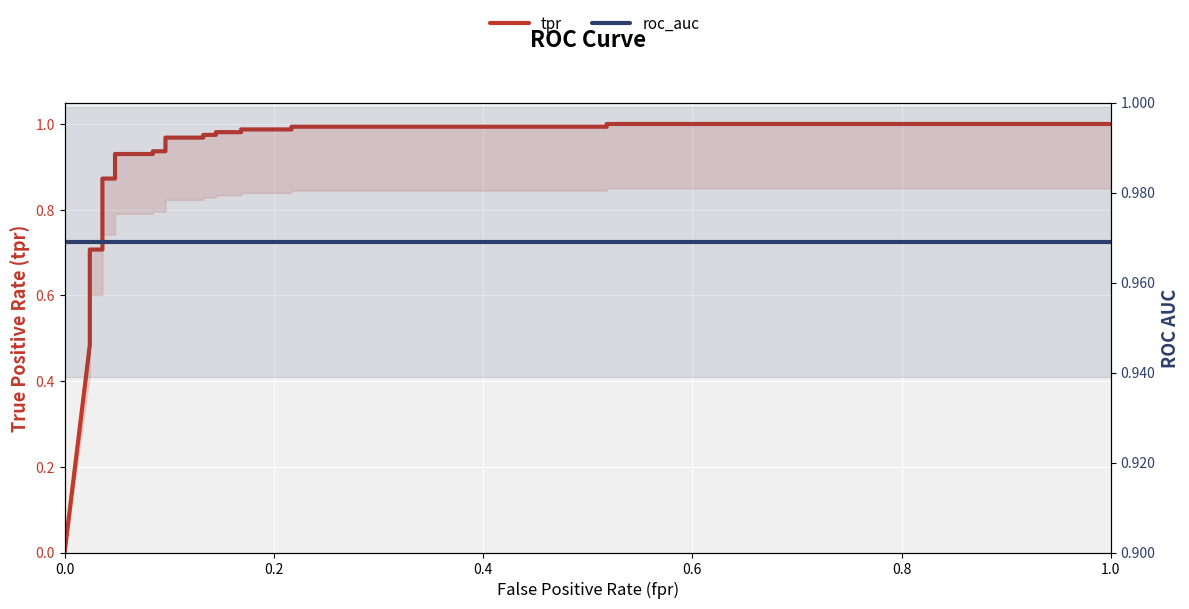

How many lines are shown in the chart?

2